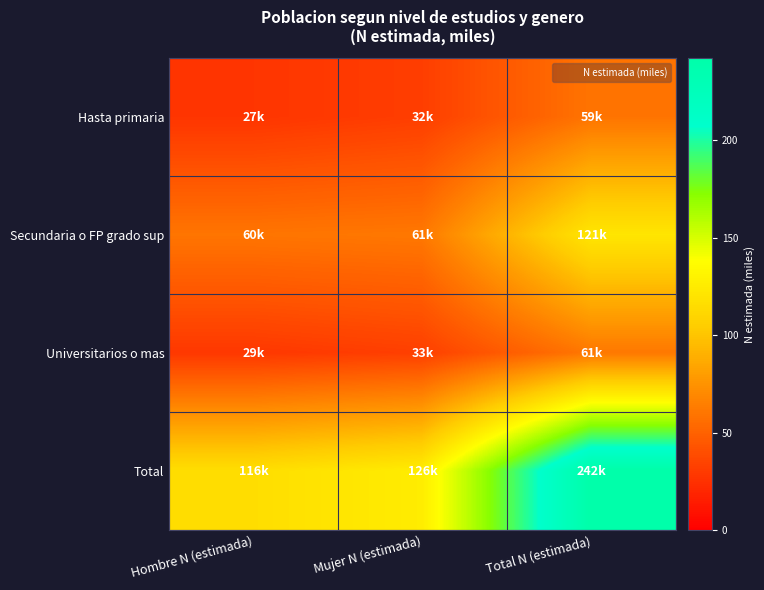

What is the spread (max minus min) of values at Hombre N (estimada)?

88.6